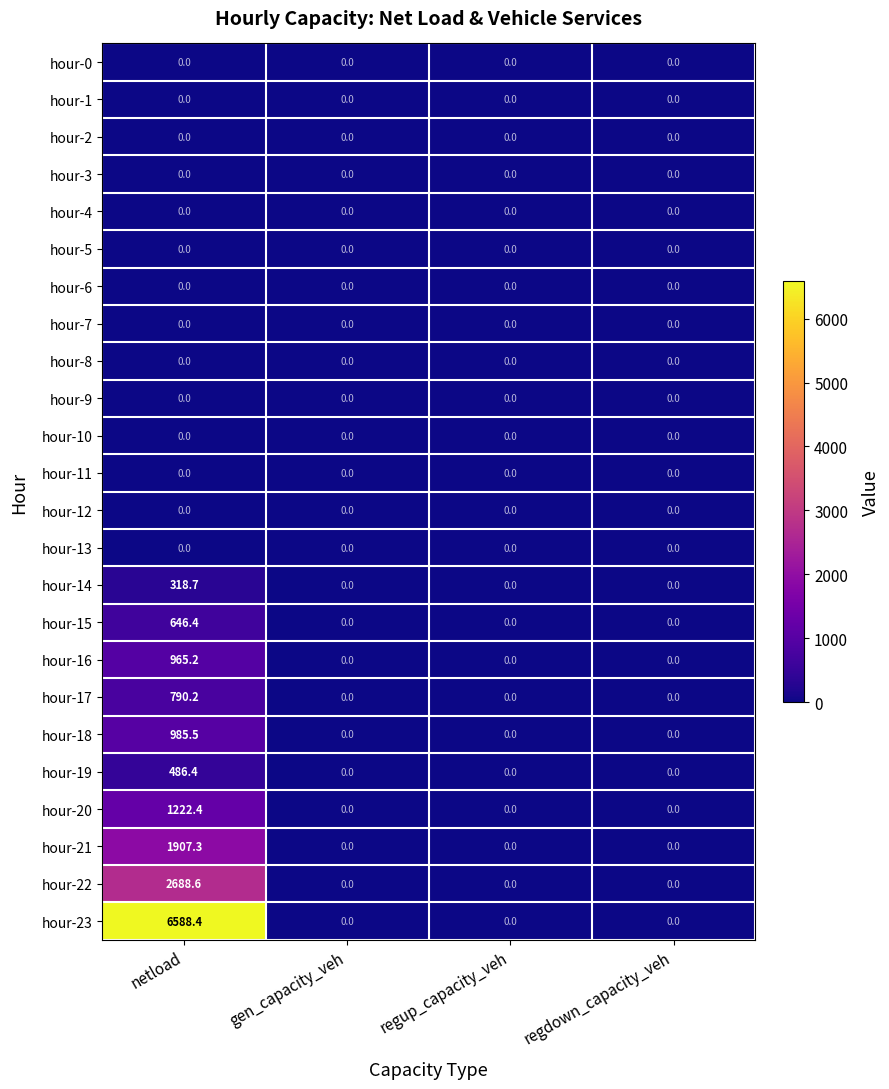

The hour-10 series shows 0.0 at regdown_capacity_veh. True or false?

True